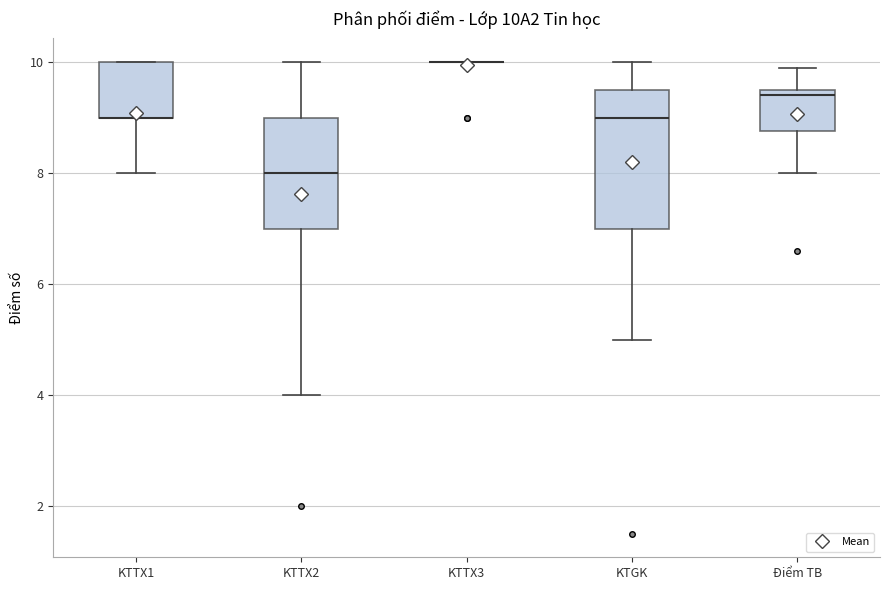

Reading left to right, read every box against the y-axis: the position of its median line, the range the box covers, and the ends of its whiskers. The values are not printed on the chart, so give them approximately, as read against the axis.

KTTX1: median 9.0 (drawn on the box's lower edge), box 9.0 to 10.0, whiskers 8.0 to 10.0
KTTX2: median 8.0, box 7.0 to 9.0, whiskers 4.0 to 10.0
KTTX3: box collapsed to a line at 10.0, whiskers 10.0 to 10.0
KTGK: median 9.0, box 7.0 to 9.6, whiskers 5.0 to 10.0
Điểm TB: median 9.4, box 8.8 to 9.6, whiskers 8.0 to 10.0